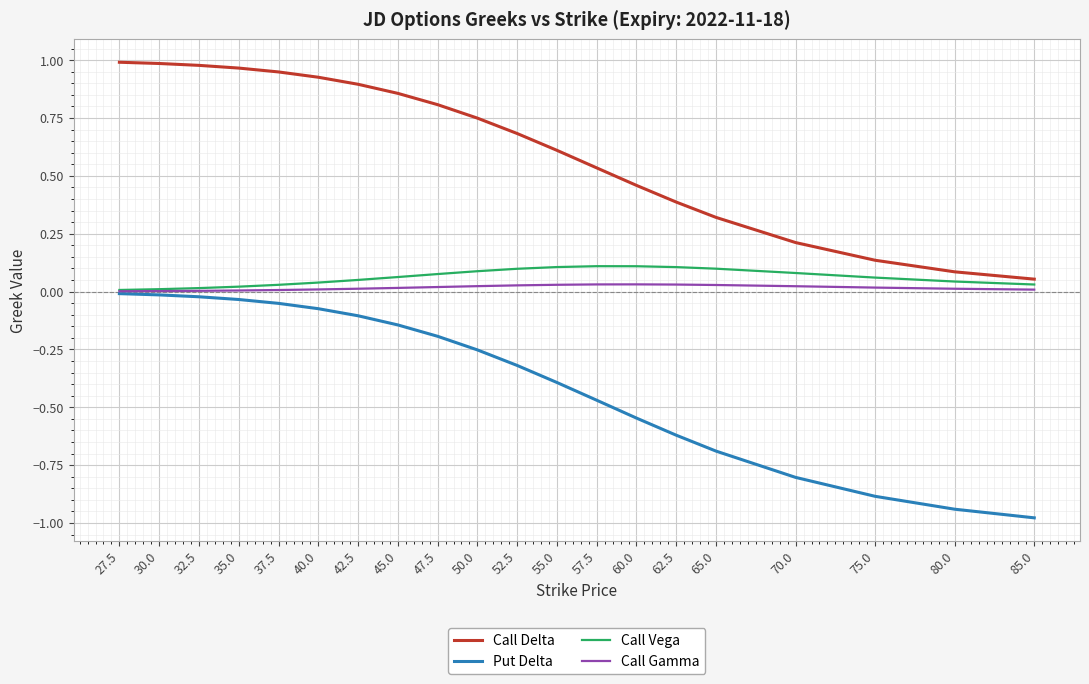

The value of Put Delta at 45.0 is -0.3. True or false?

False